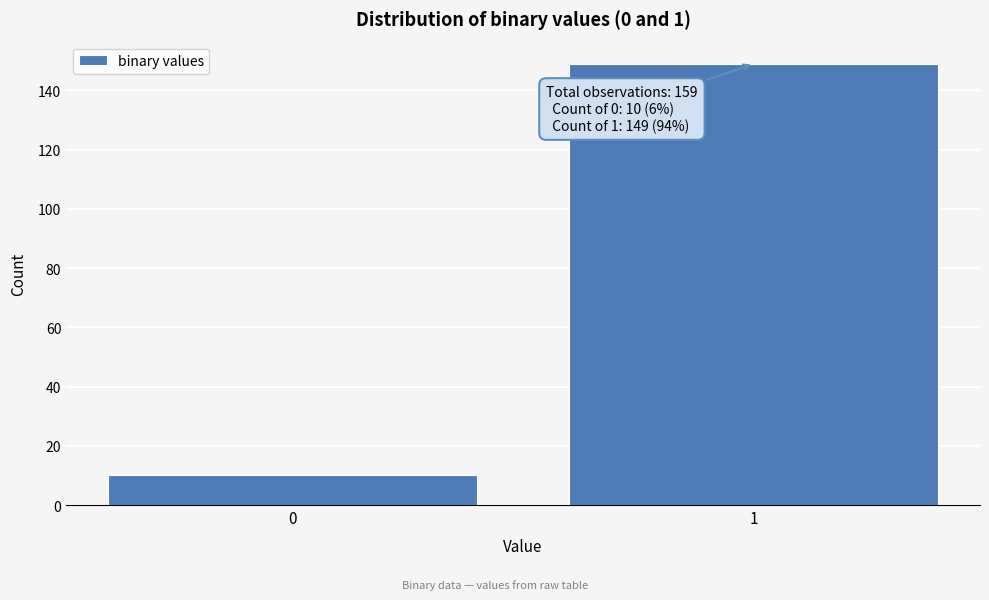

Reading right to left, extract all data points from this chart.

1=149	0=10